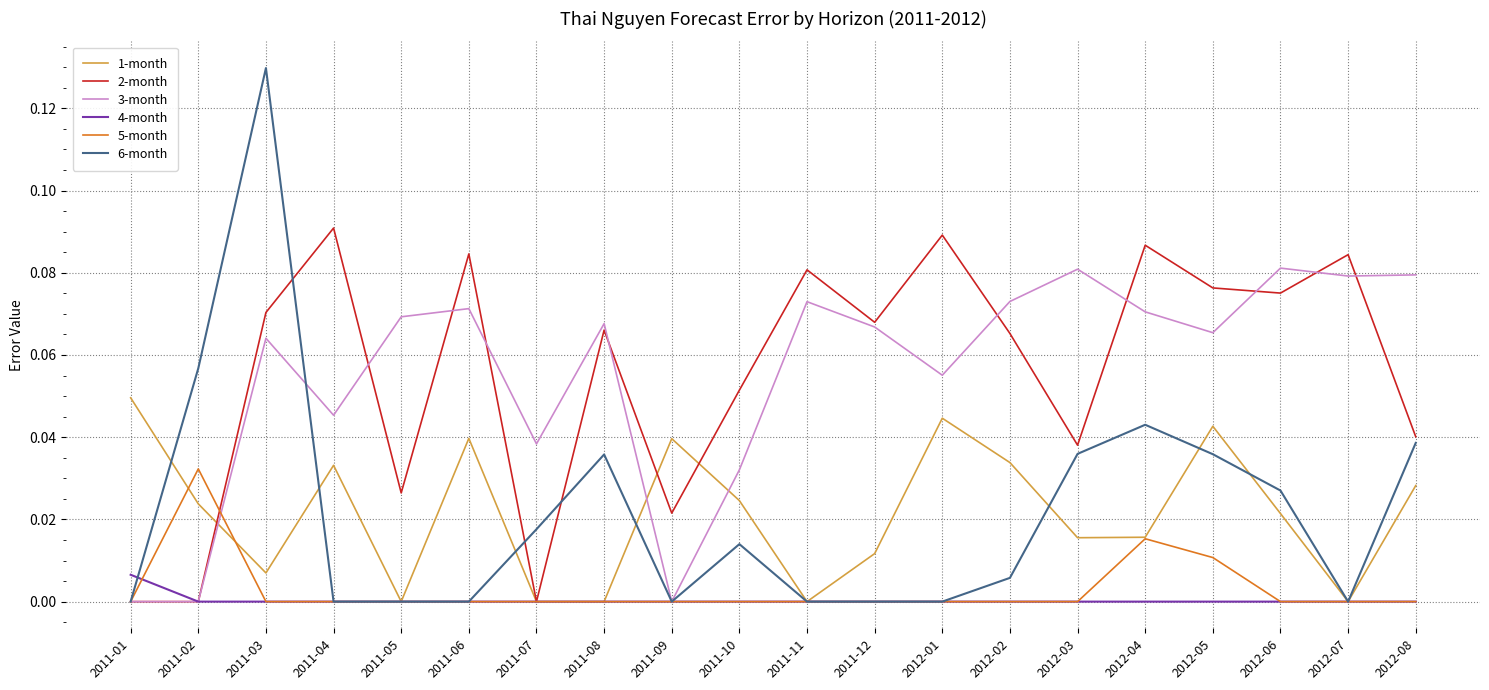

True or false: 1-month has a value of 0.1 at 2012-01.

False